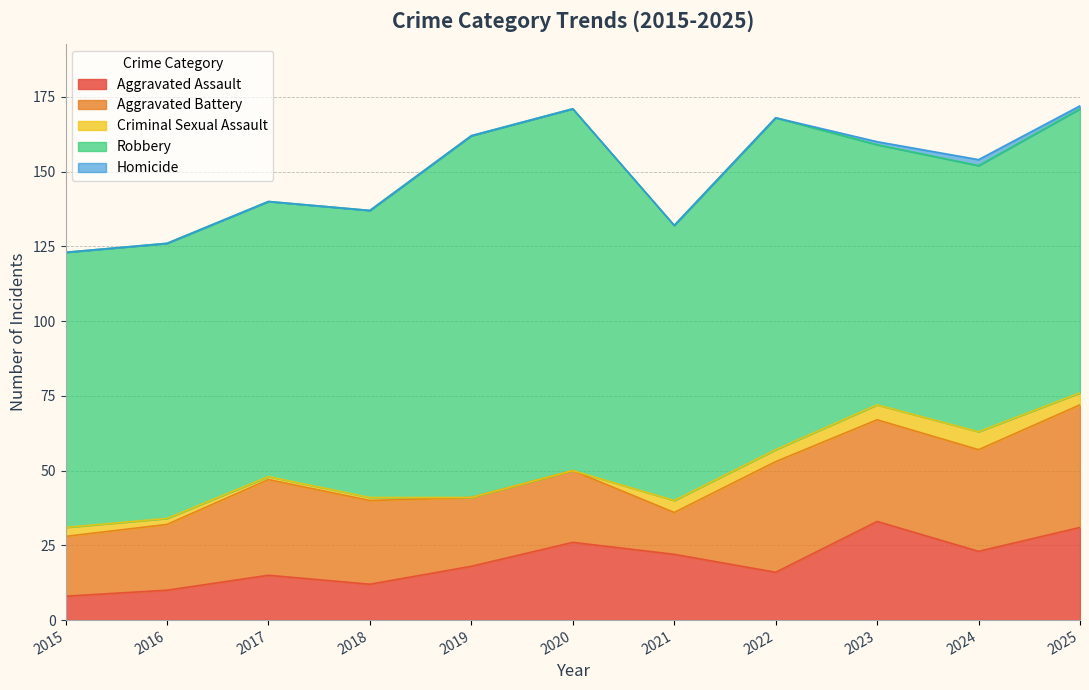

What is the highest value of the Aggravated Assault series?

33